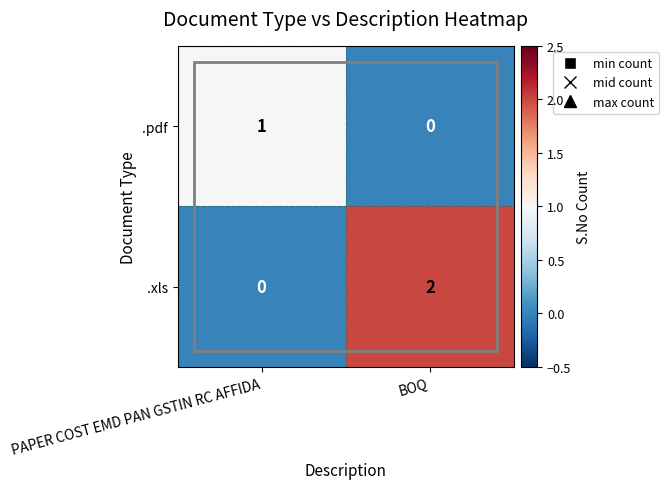

Which series has the widest spread of values?

.xls